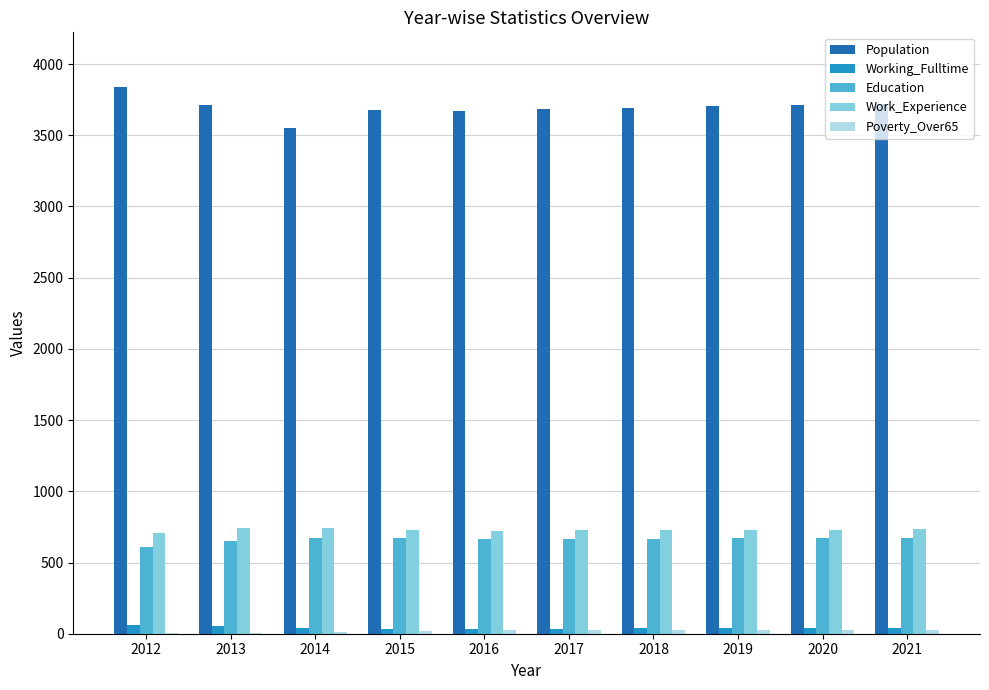

What is the sum of all Education values?

6612